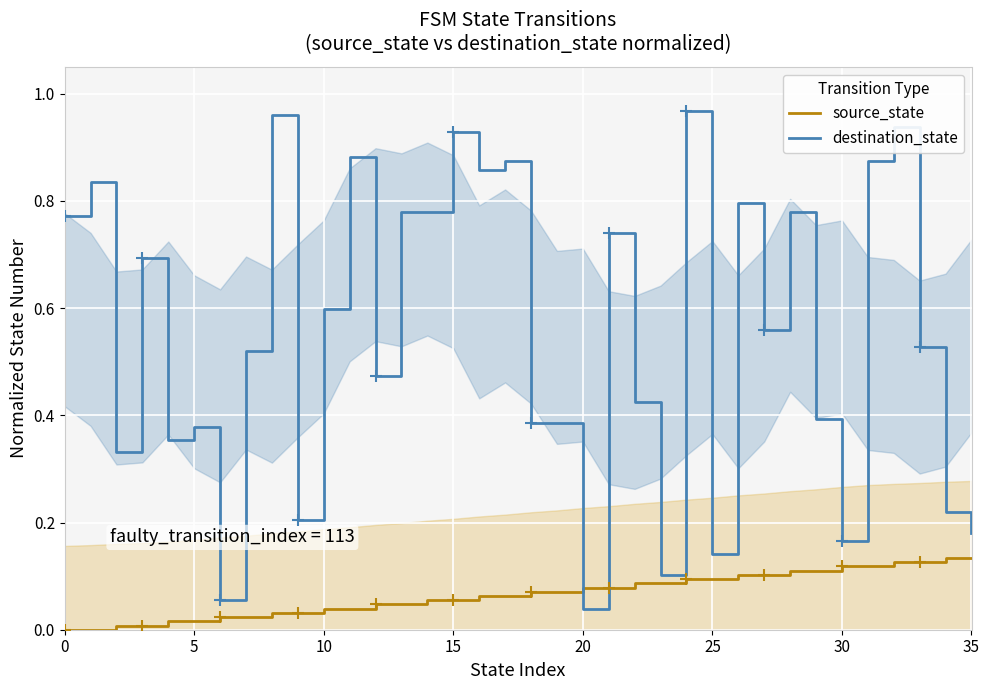

The source_state series shows 0.1 at 25. True or false?

True